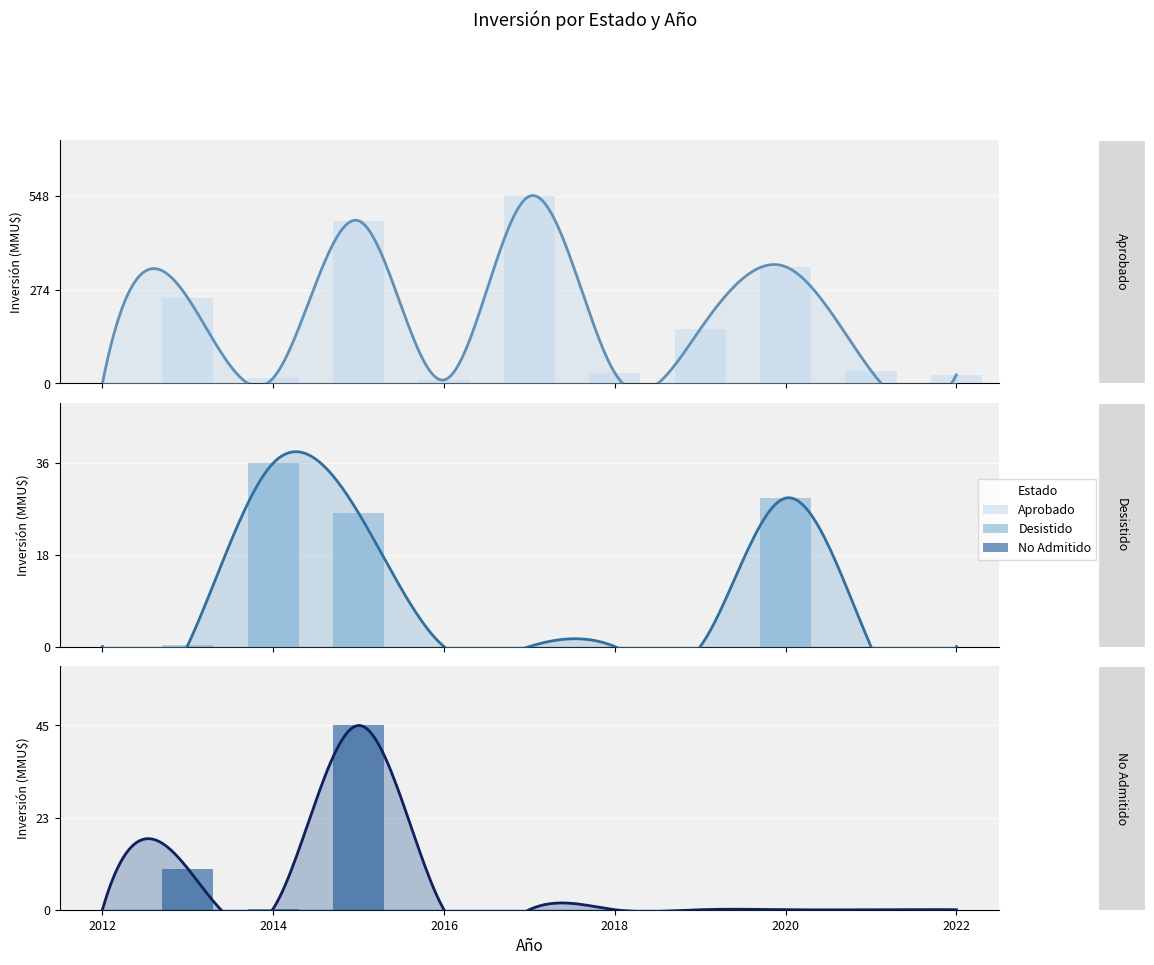

Is it true that Aprobado equals 341.3 at 2020?

True